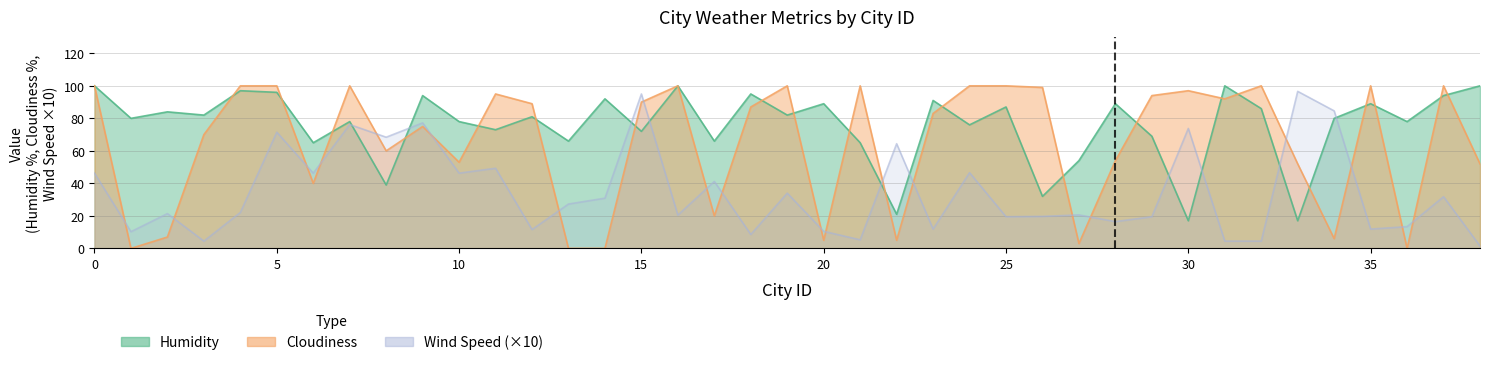

Which series has the widest spread of values?

Cloudiness